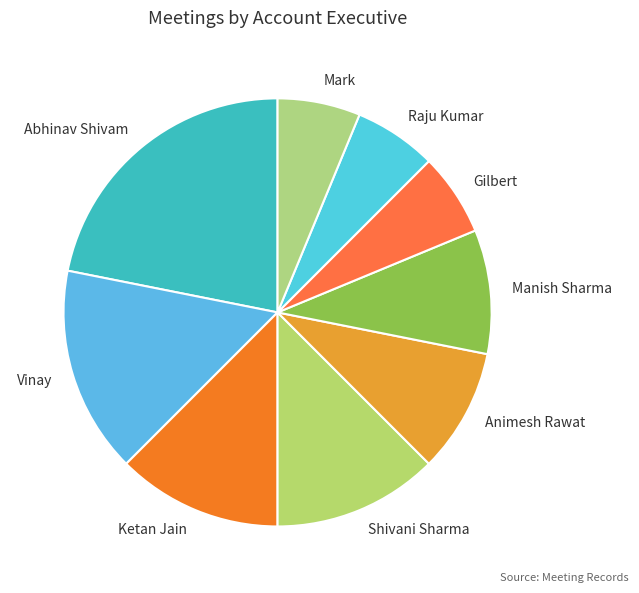

Between Manish Sharma and Raju Kumar, which is larger?

Manish Sharma